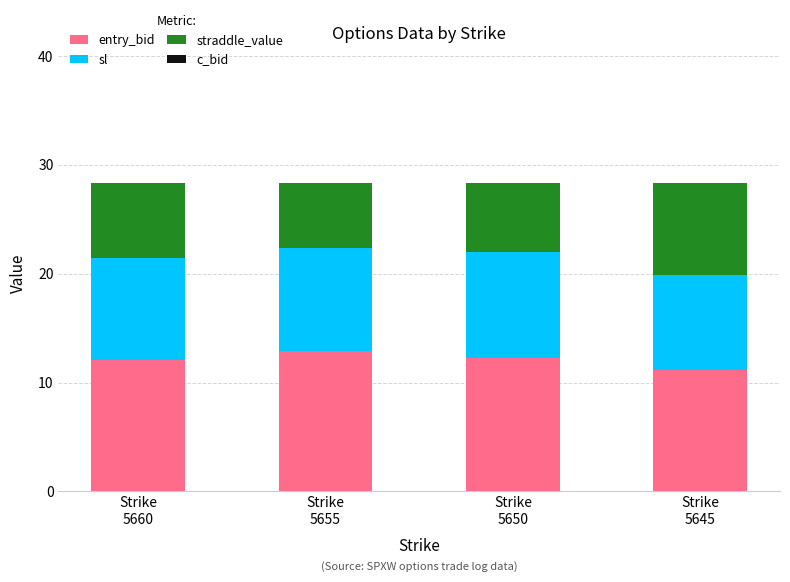

How many series are shown in this chart?

3